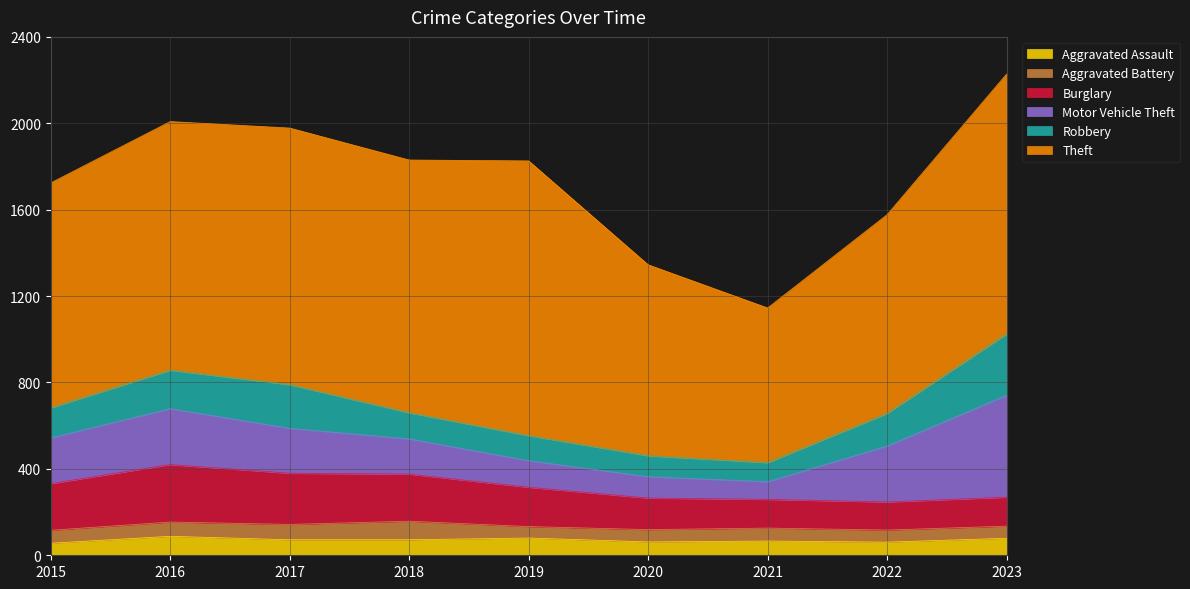

How many data points in Aggravated Assault are above 72?

3